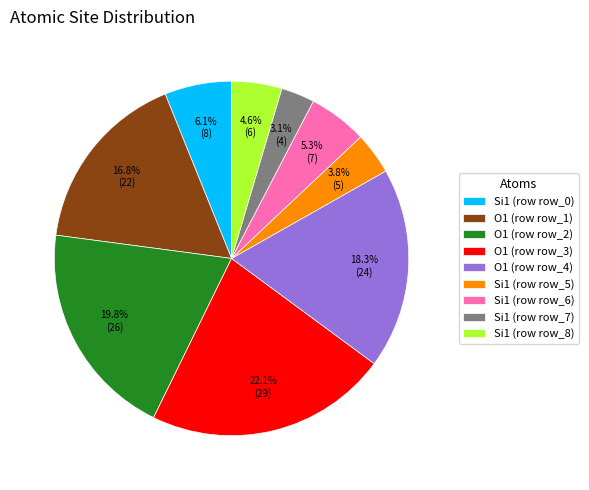

Is O1 (row row_3) the majority of the pie?

No